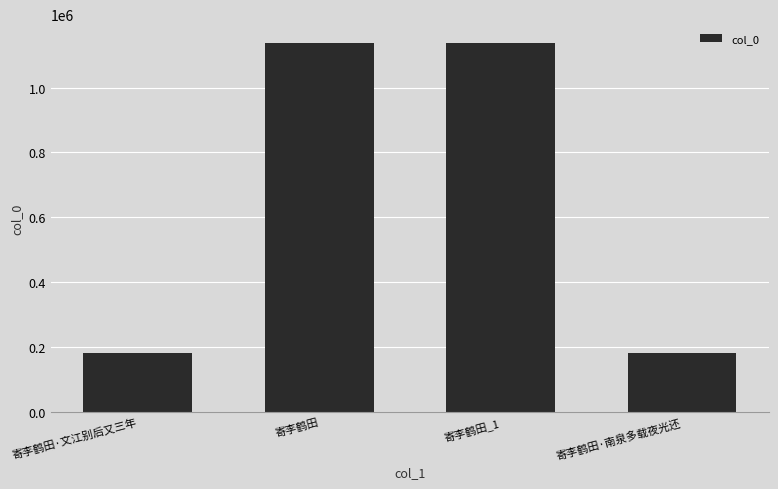

What is the maximum value shown in the chart?

1138450